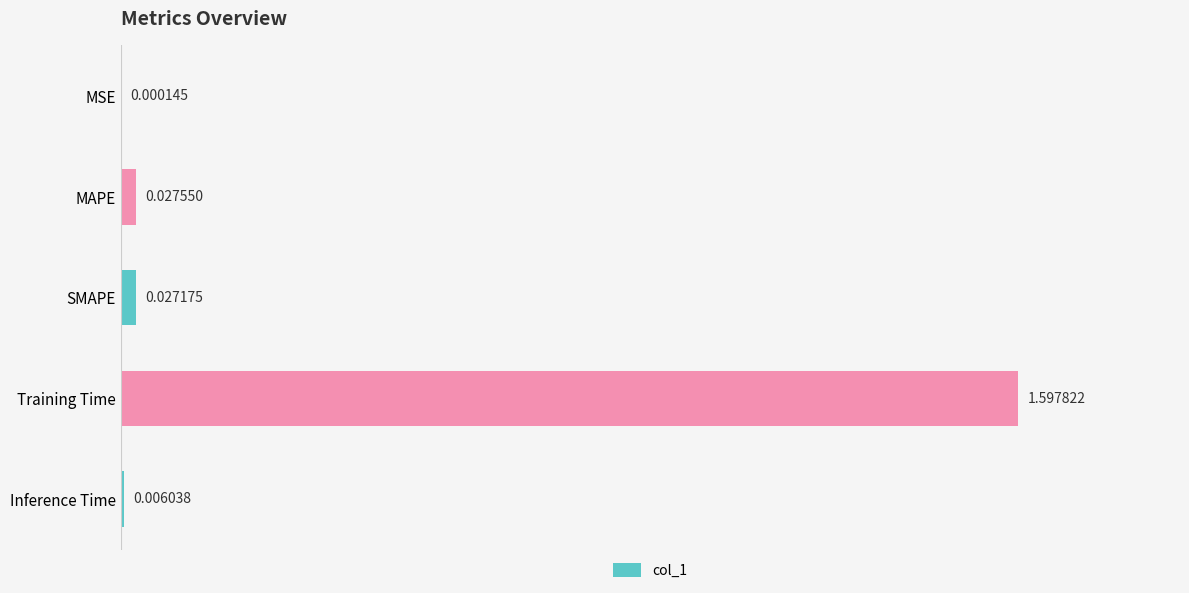

Between SMAPE and MSE, which is larger?

SMAPE